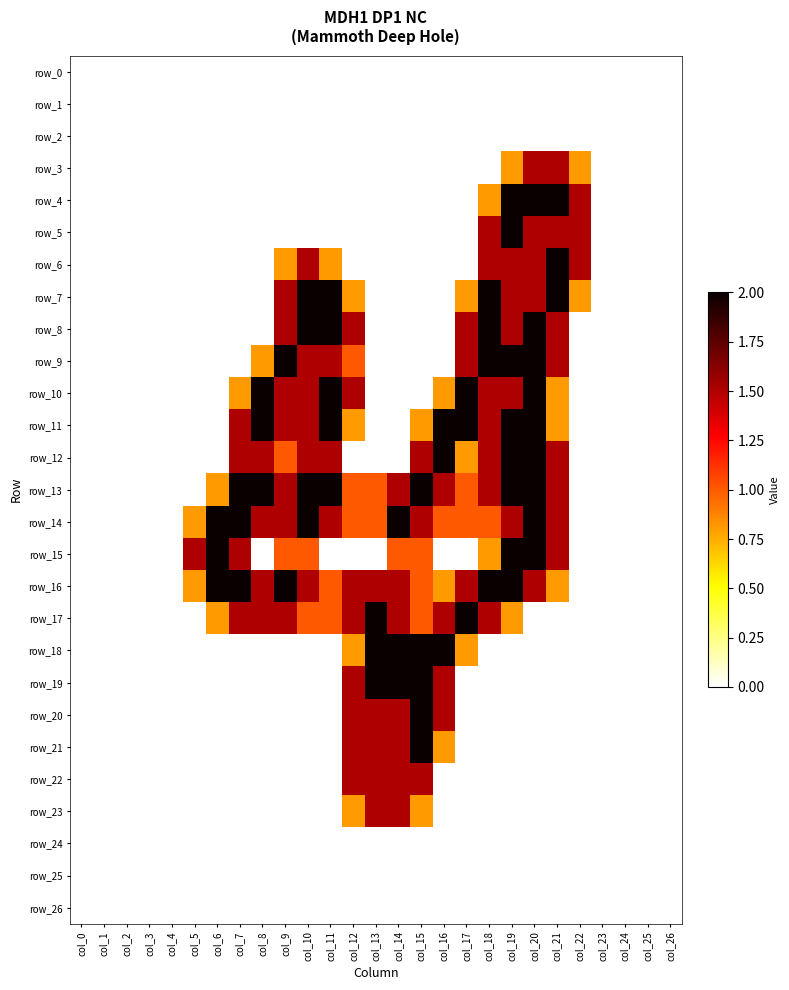

The row_16 series shows -0.9 at col_3. True or false?

False